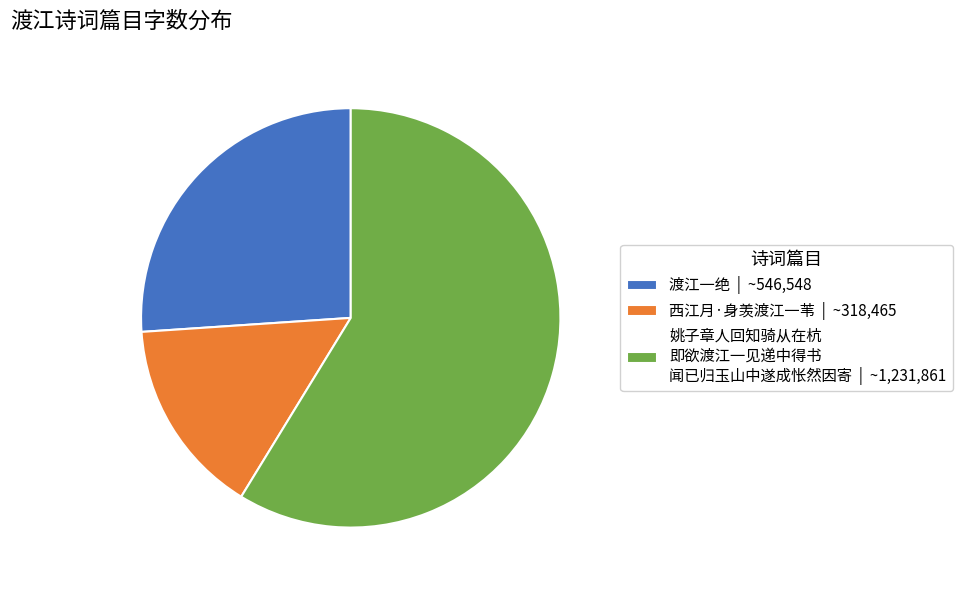

Approximately how many times larger is the value at 渡江一绝 | ~546,548 compared to 姚子章人回知骑从在杭 即欲渡江一见递中得书 闻已归玉山中遂成怅然因寄 | ~1,231,861?

0.4